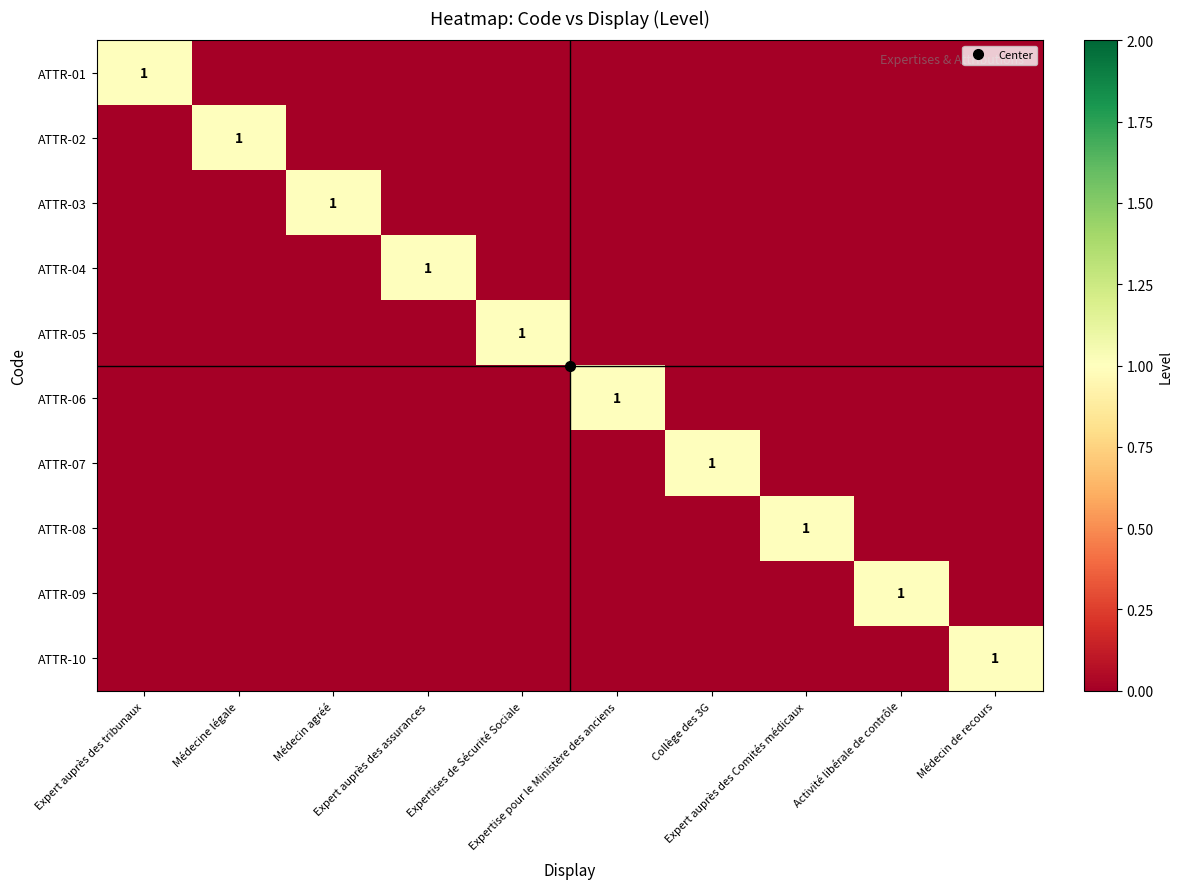

The ATTR-02 series shows 0 at Expert auprès des tribunaux. True or false?

True